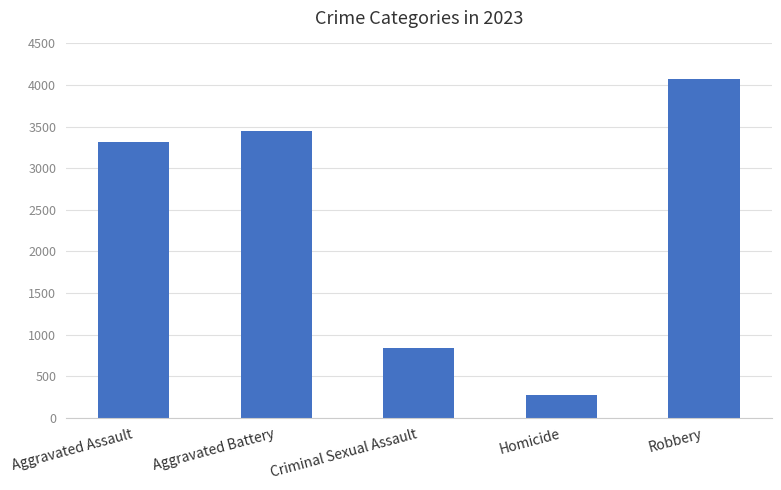

The chart shows a value of 3319 at Aggravated Assault. True or false?

True